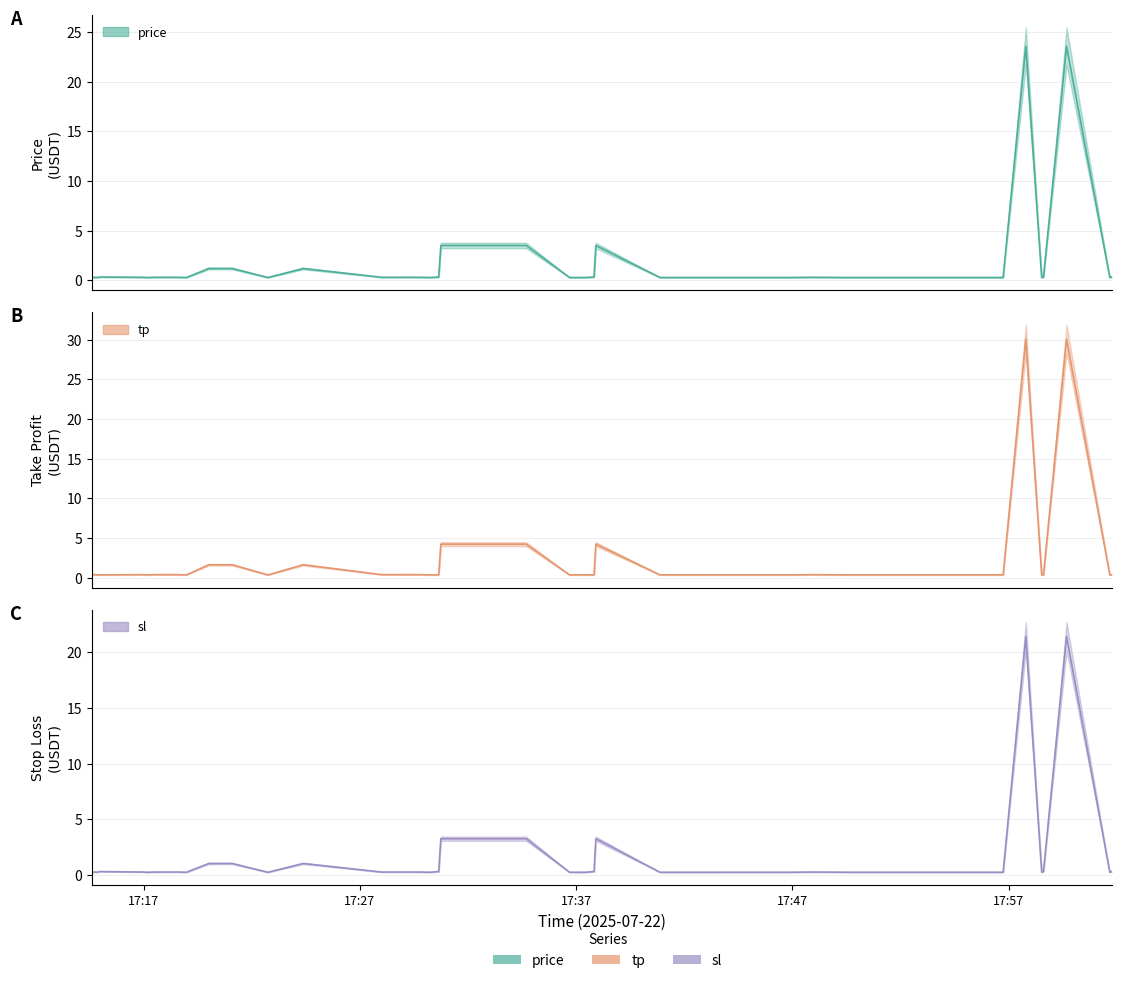

What are all the series names shown in the legend?

price, sl, tp